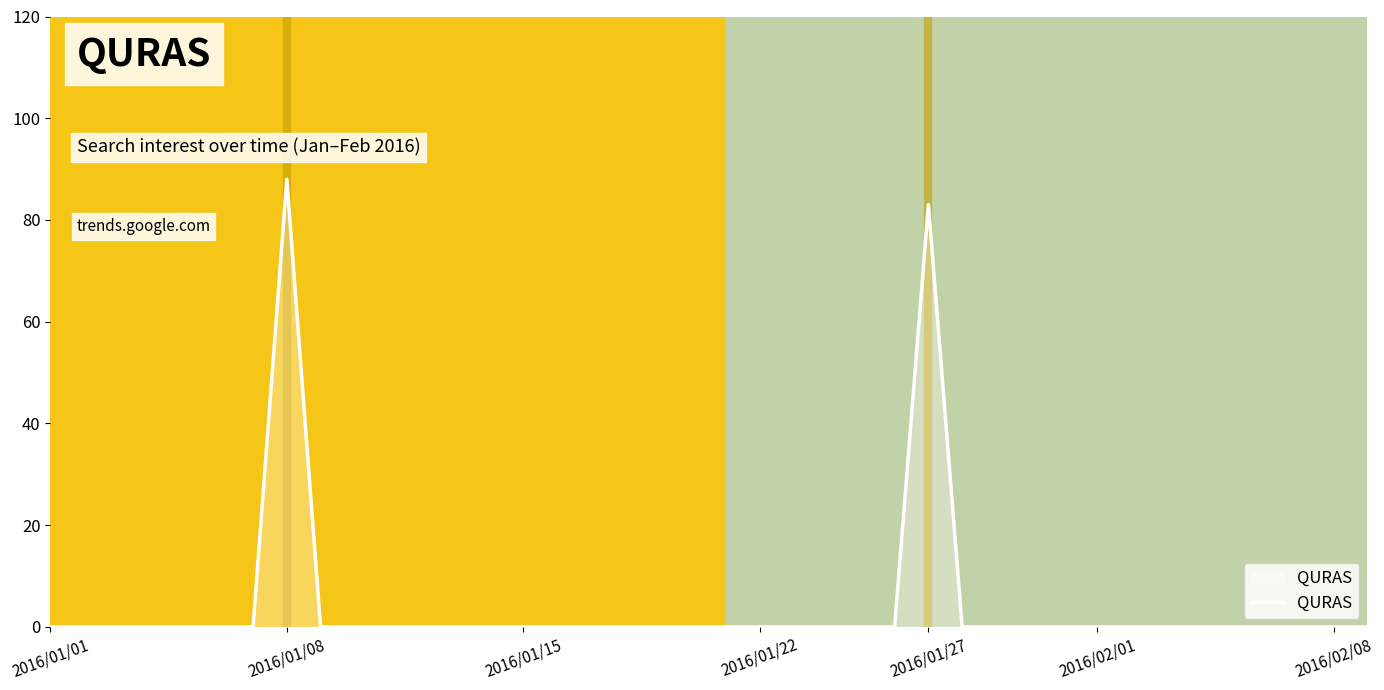

What is the sum of all values?

171